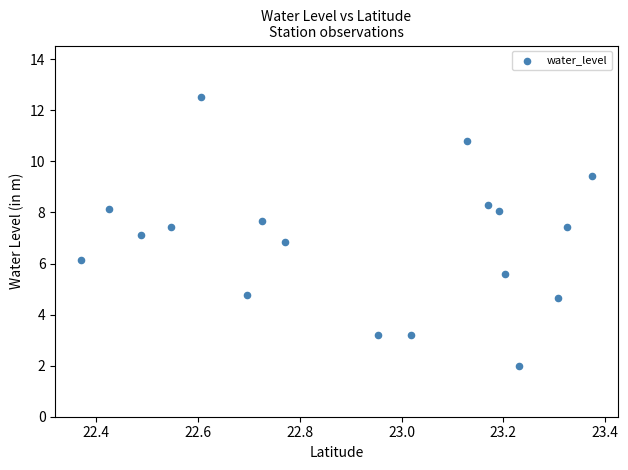

What is the range of X values (max minus min)?

1.0